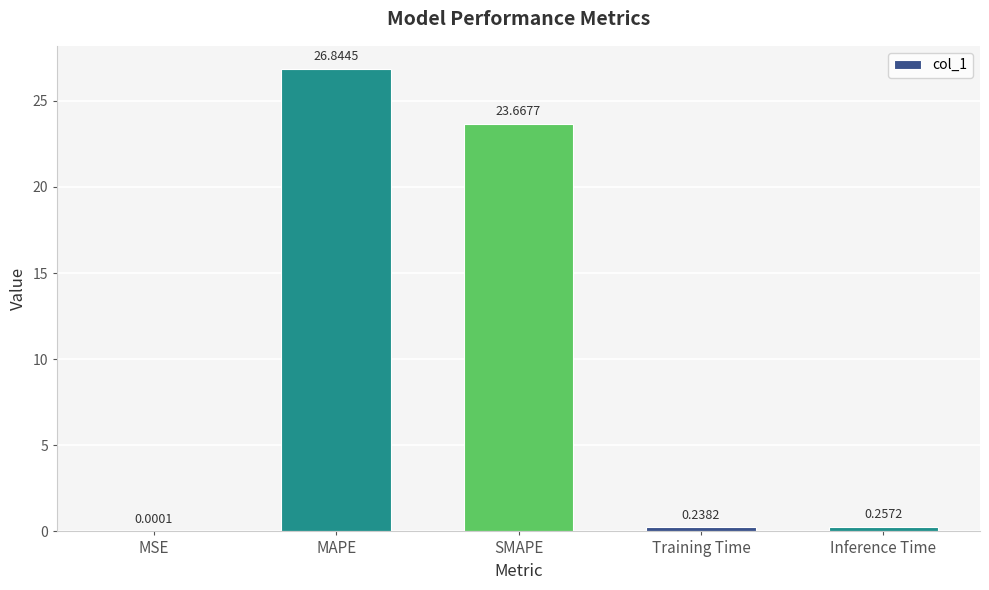

What is the change in value from SMAPE to Training Time?

-23.4